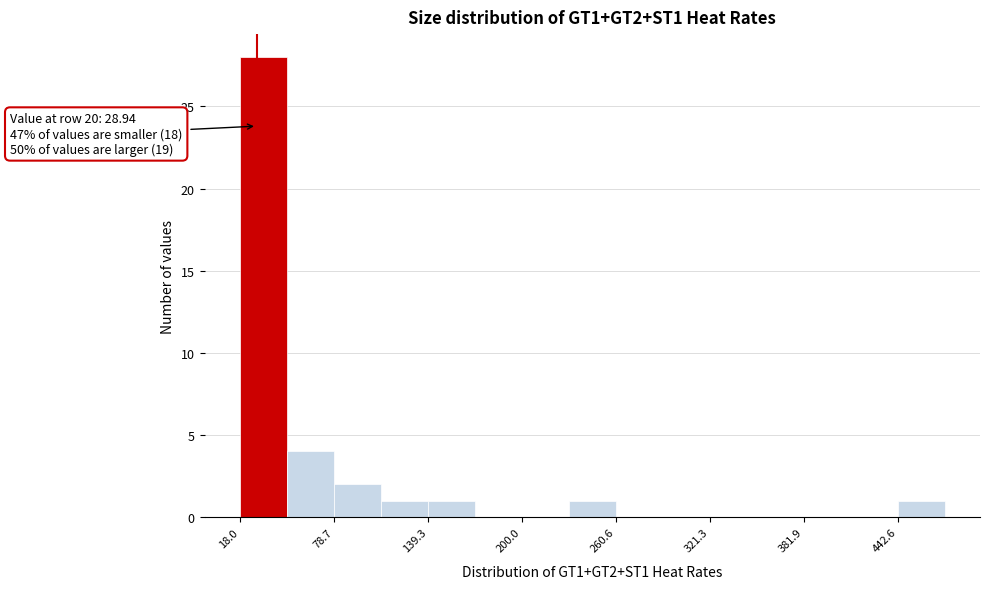

Read against the x-axis, roughly where is the centre of the tallest bar?

30